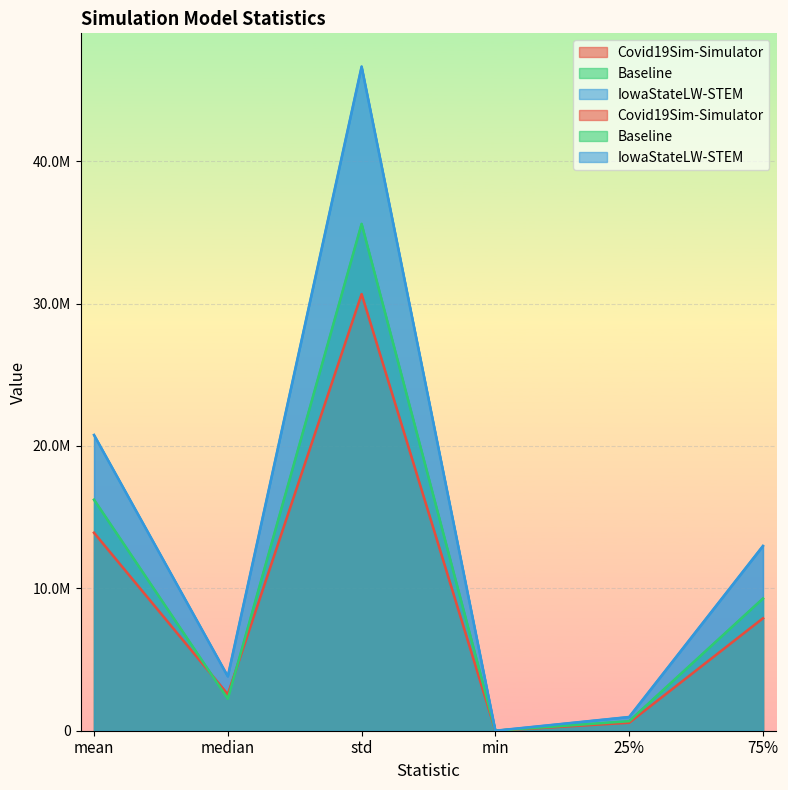

What is the difference between the maximum and minimum values in the IowaStateLW-STEM series?

46650652.7